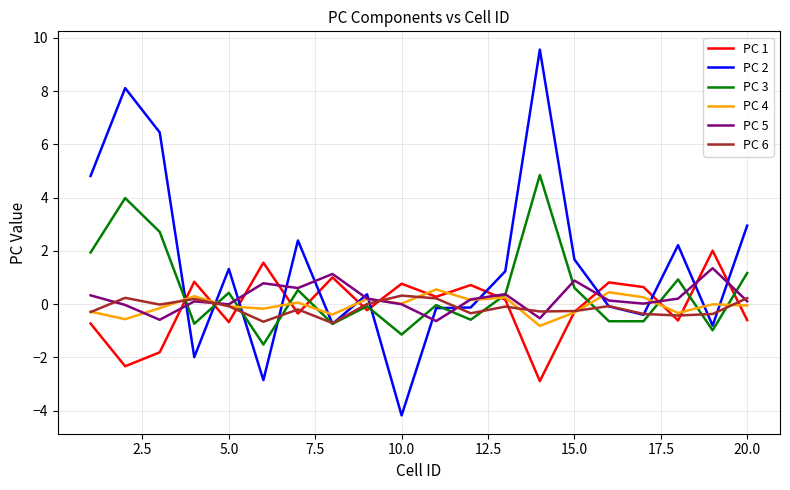

List the series in order of their peak value, lowest first.

PC 6, PC 4, PC 5, PC 1, PC 3, PC 2